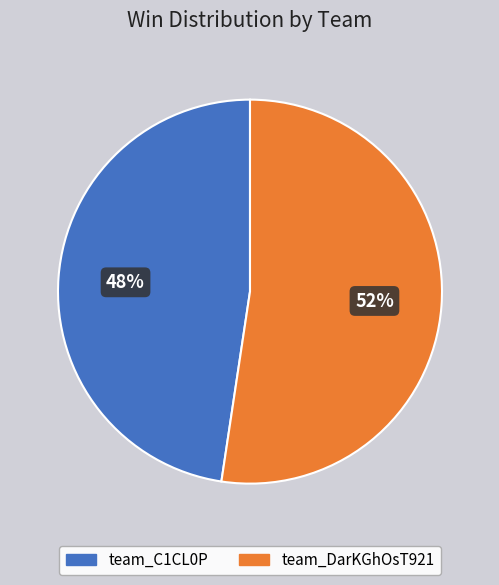

Do team_DarKGhOsT921 and team_C1CL0P together represent more than half of the pie?

Yes